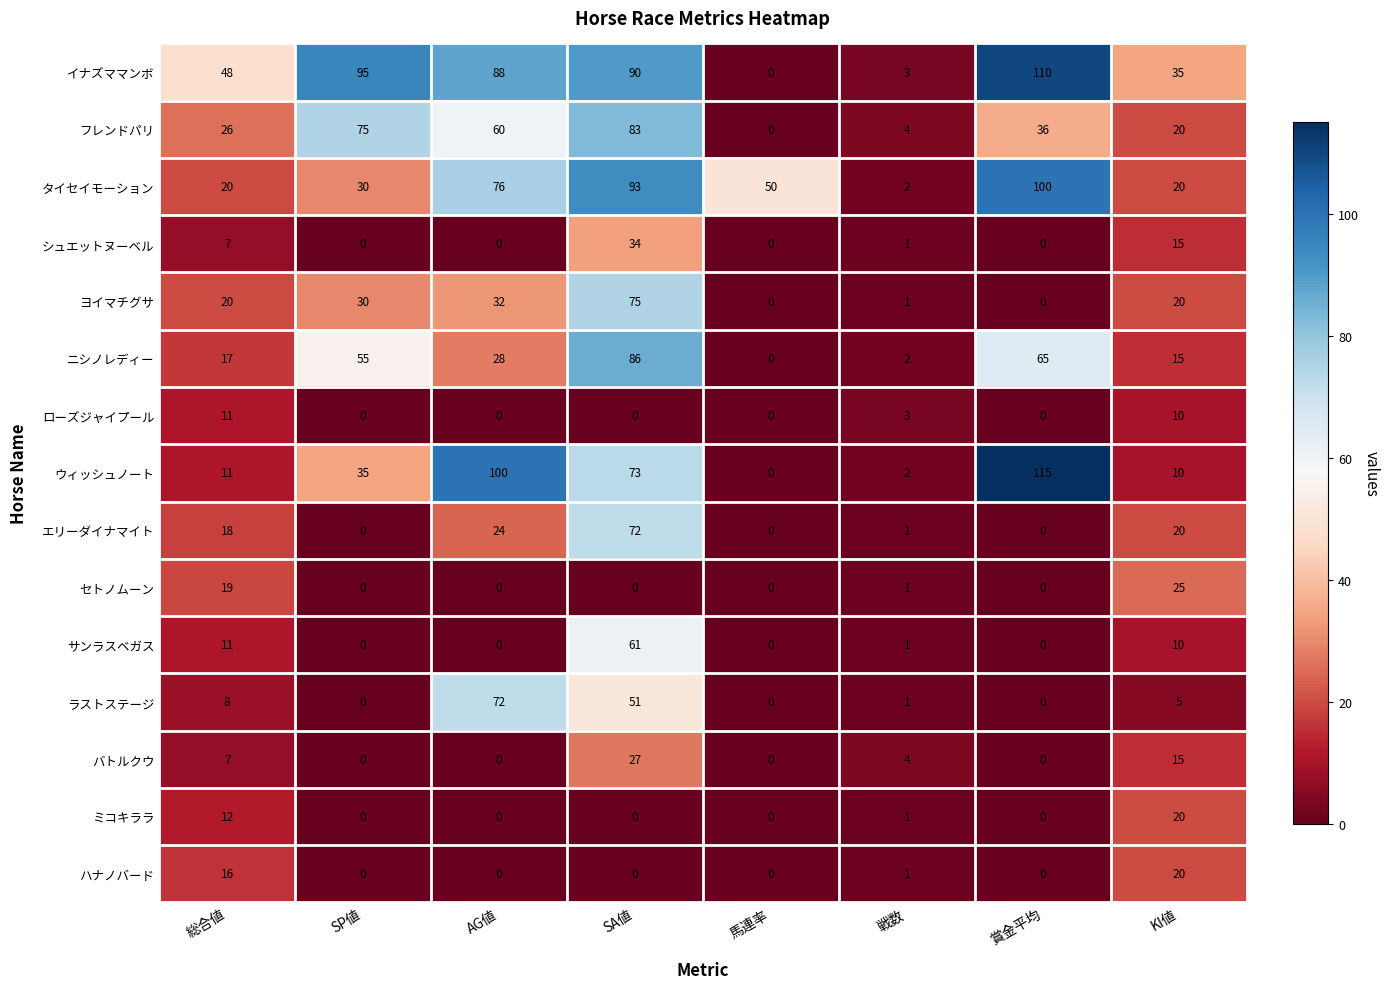

Count the number of categories in the chart.

8